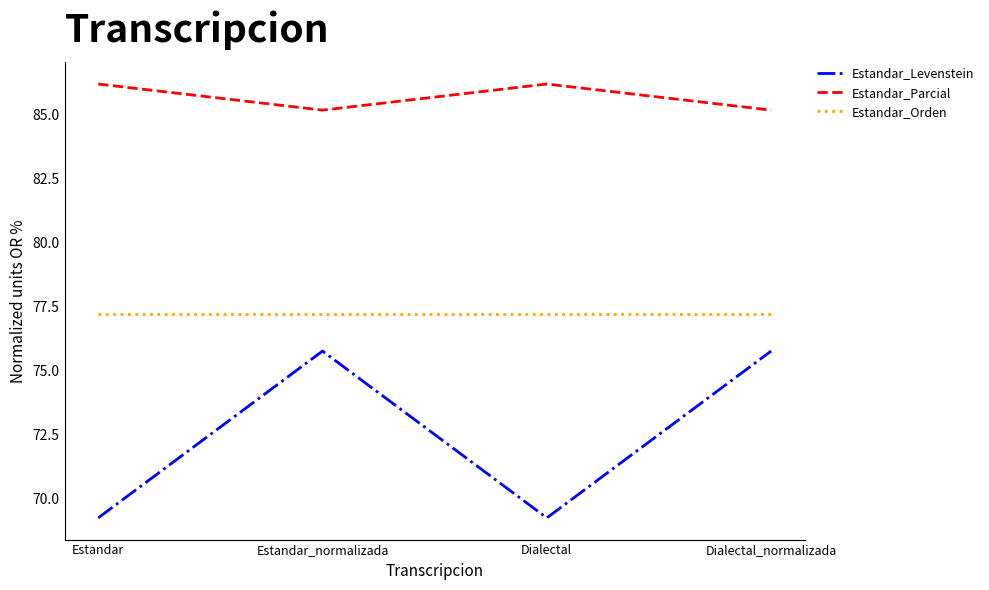

What is the total value across all series at Estandar_normalizada?

238.1